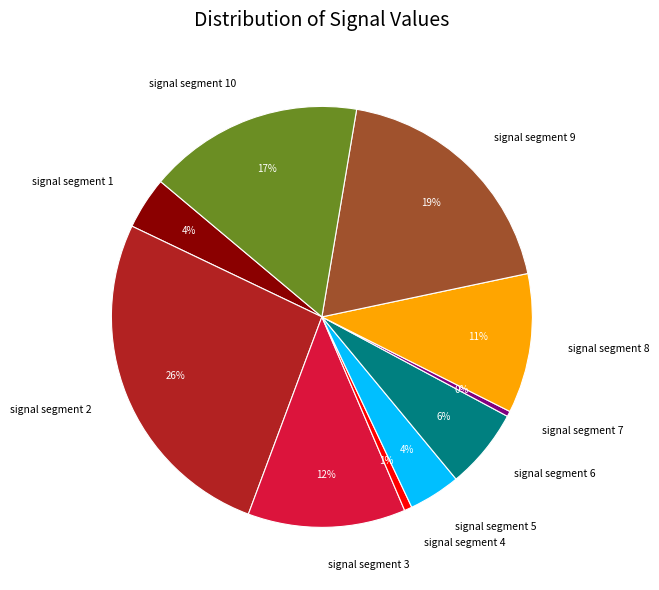

Do signal segment 7 and signal segment 8 together represent more than half of the pie?

No